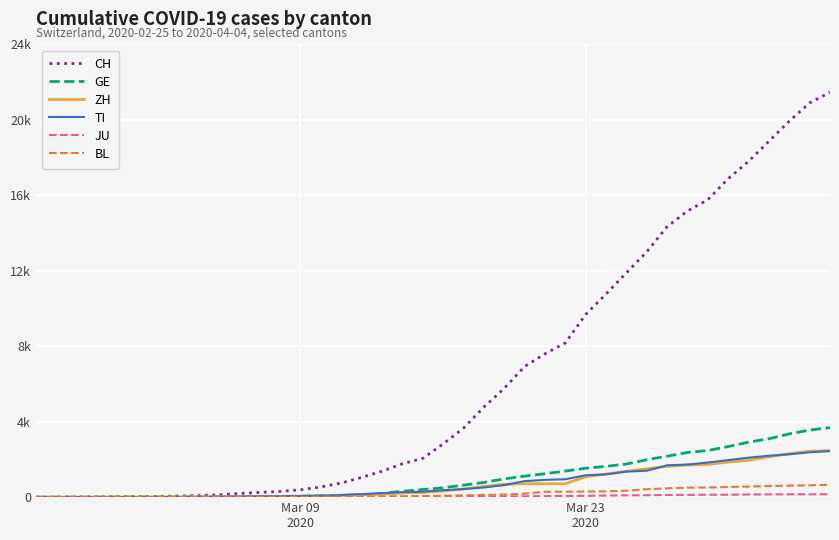

What is the average value of the GE series?

1030